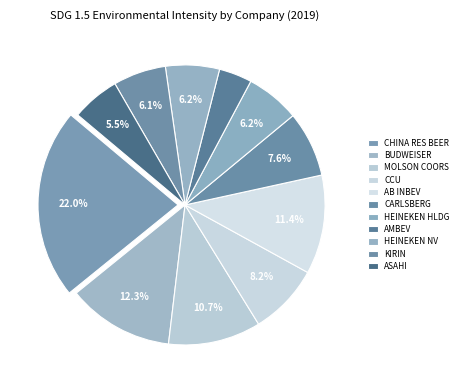

How many segments does this pie chart have?

11